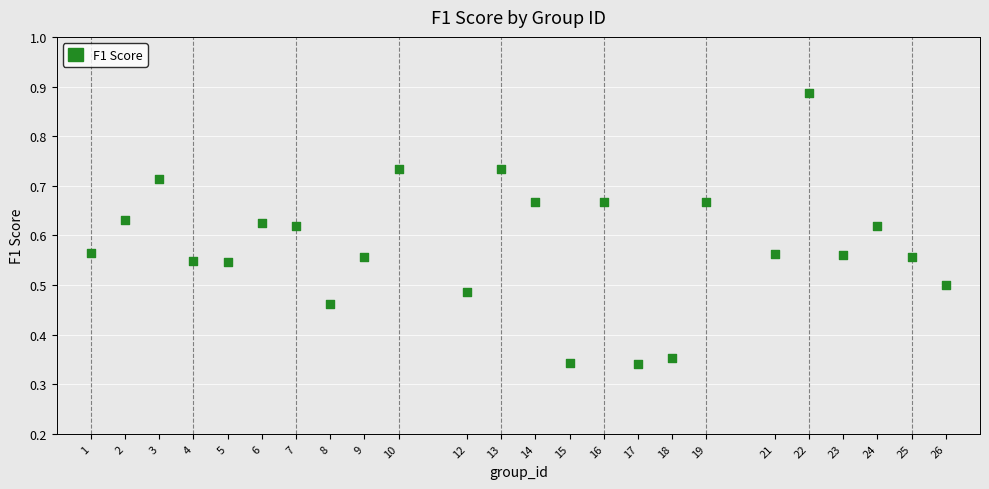

What is the range of X values (max minus min)?

25.0